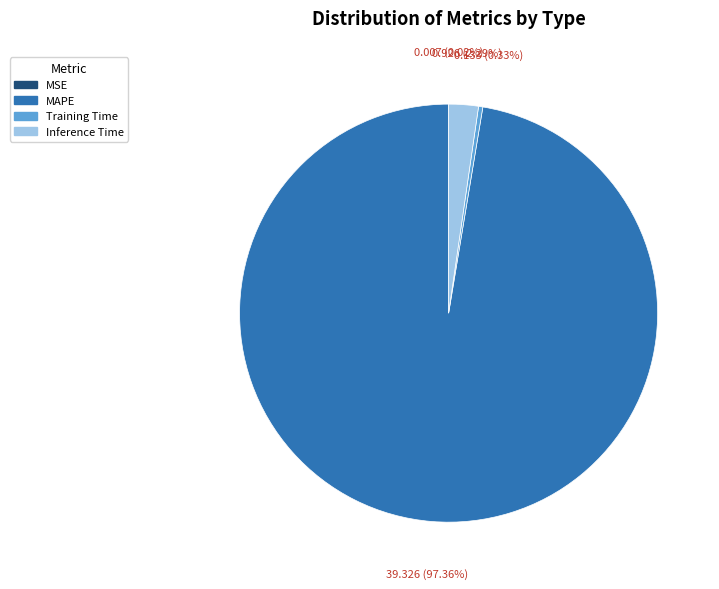

What is the largest slice in the pie chart?

MAPE